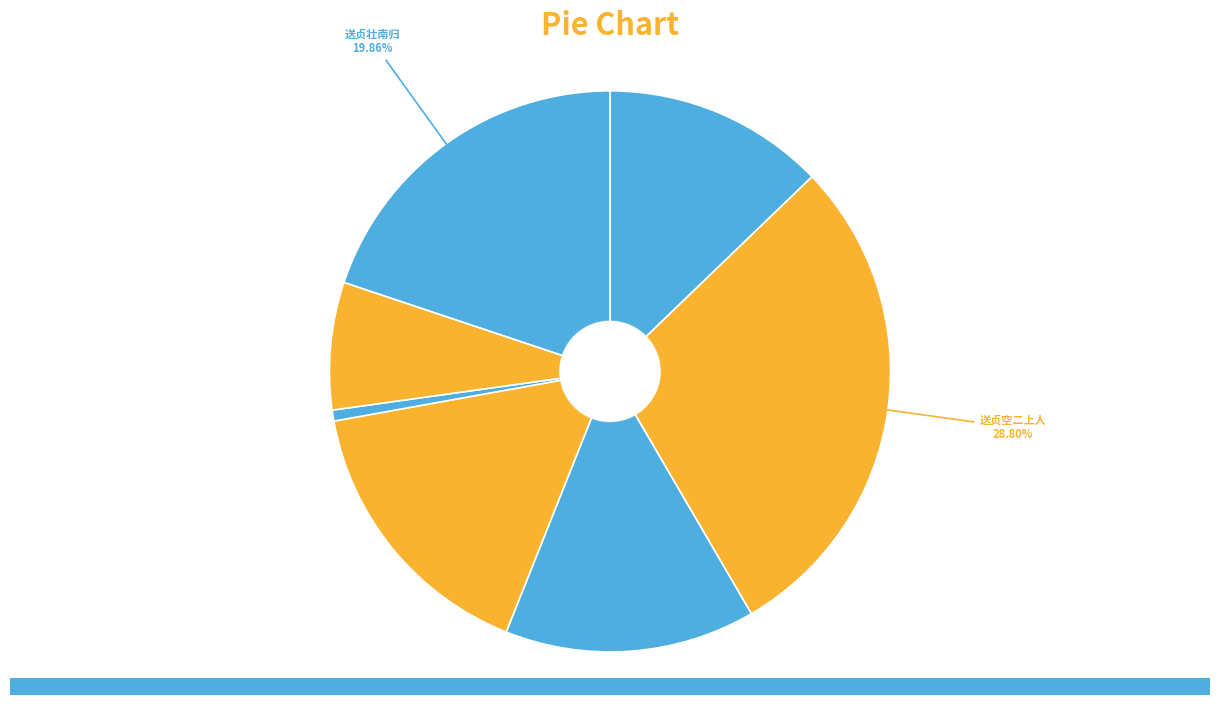

To the nearest percent, what is the combined percentage of 送贞吉游吴下因酬原韵 and 送贞空二上人?

43%